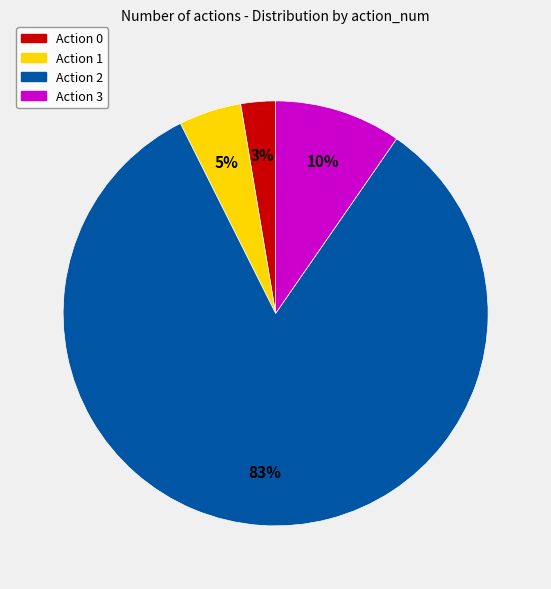

To the nearest percent, what is the average slice percentage?

25%